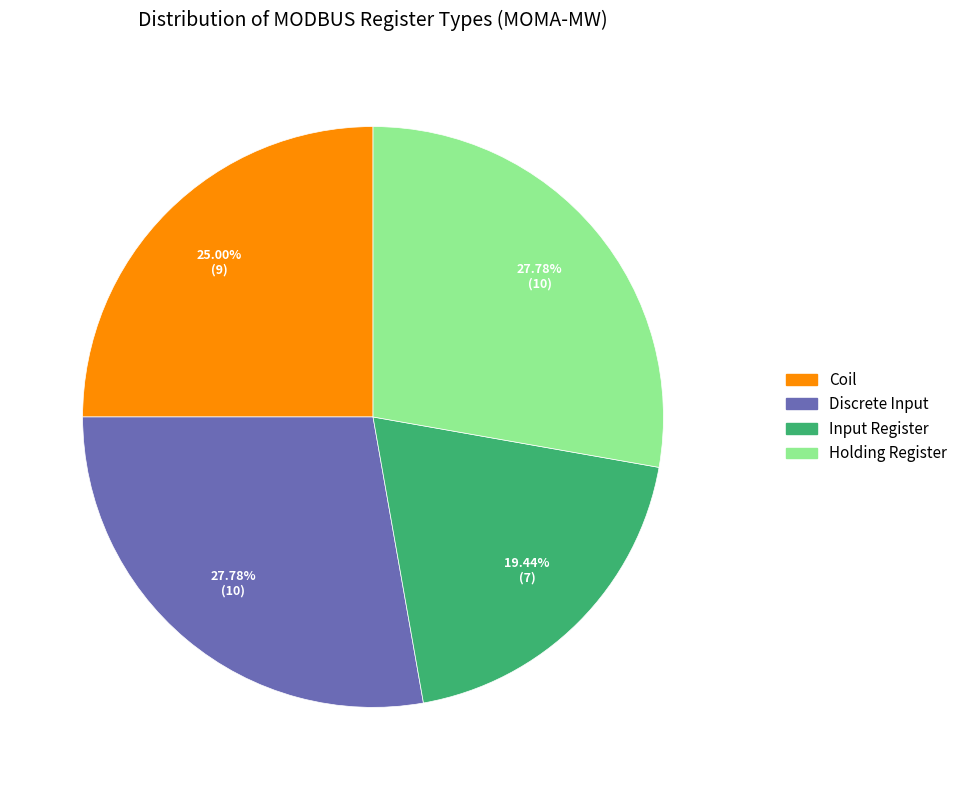

Does Input Register account for over 50% of the chart?

No